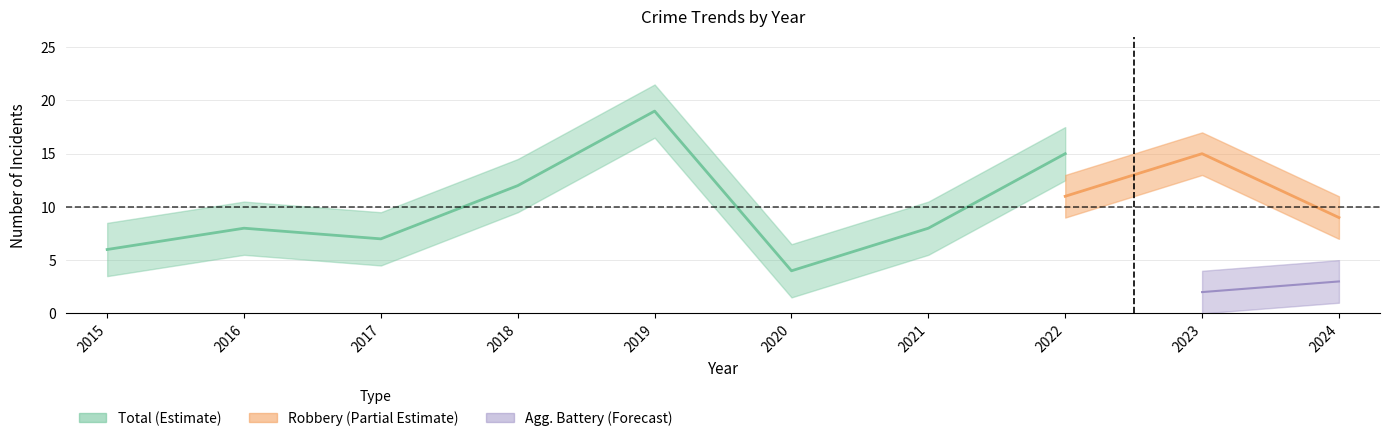

Where is the first local maximum for Total?

2016